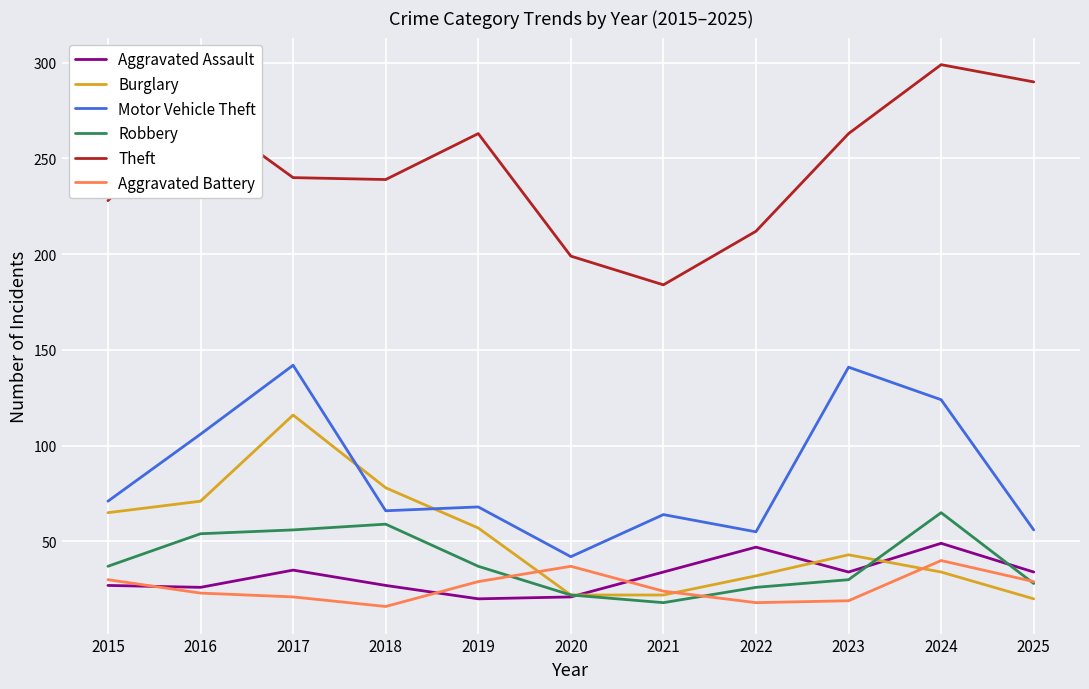

True or false: Aggravated Assault has a value of 47 at 2018.

False